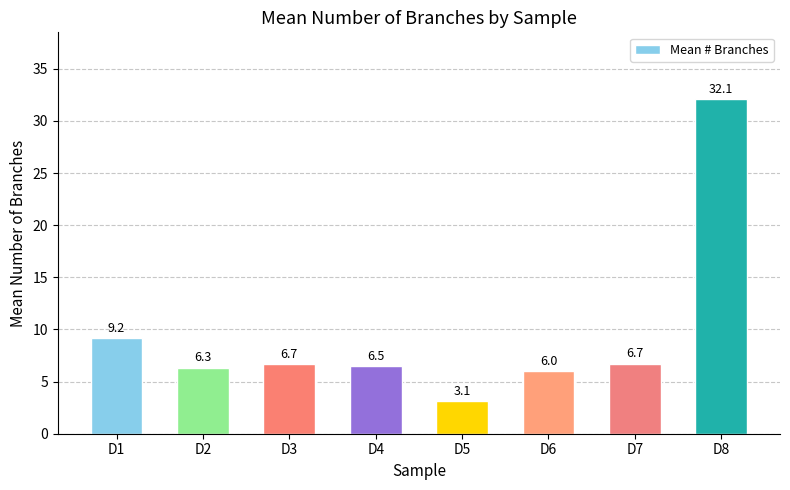

At which label is the value closest to 17?

D1